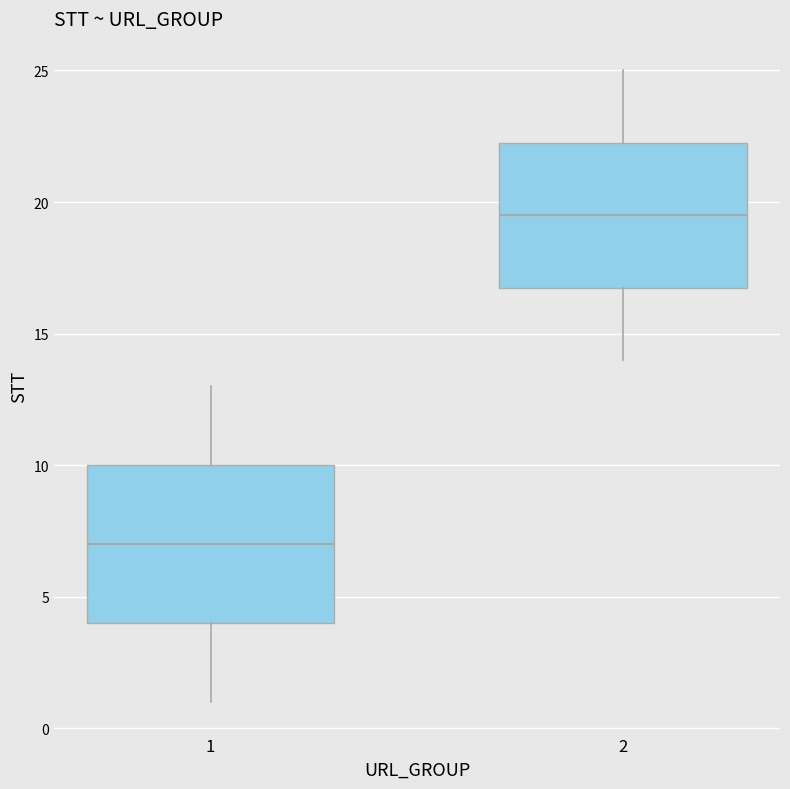

Reading left to right, read every box against the y-axis: the position of its median line, the range the box covers, and the ends of its whiskers. The values are not printed on the chart, so give them approximately, as read against the axis.

1: median 7.0, box 4.0 to 10.0, whiskers 1.0 to 13.0
2: median 19.5, box 17.0 to 22.5, whiskers 14.0 to 25.0